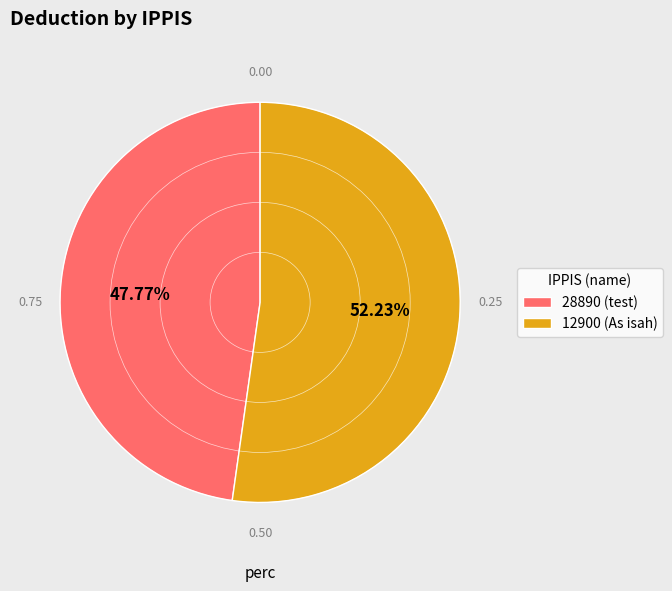

How many segments does this pie chart have?

2